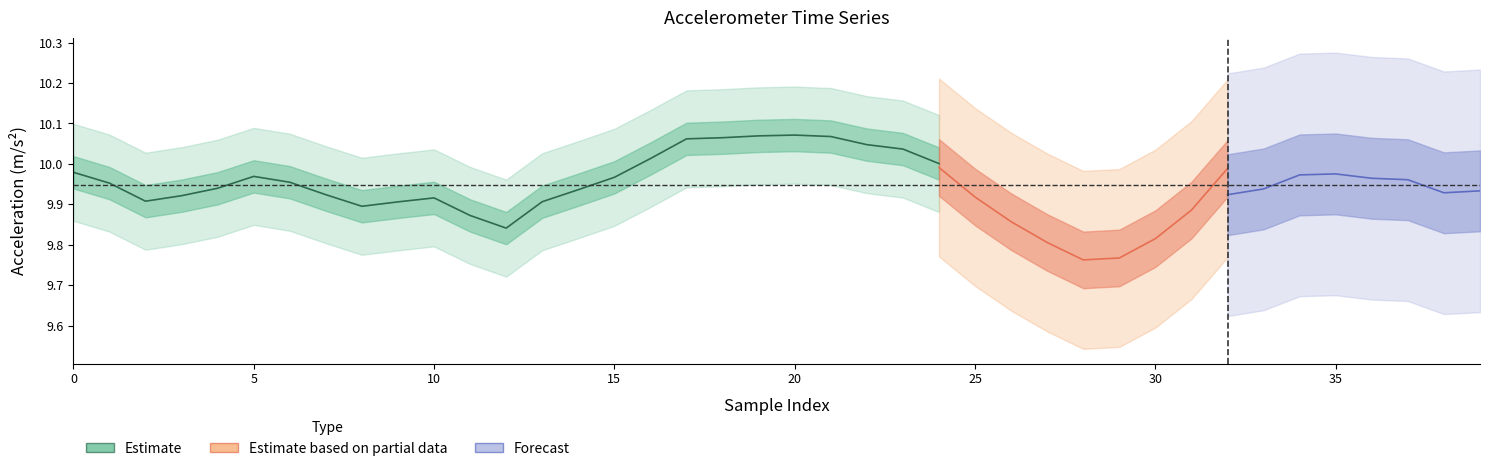

True or false: earth_acc_z has a value of 10.0 at 1.

True